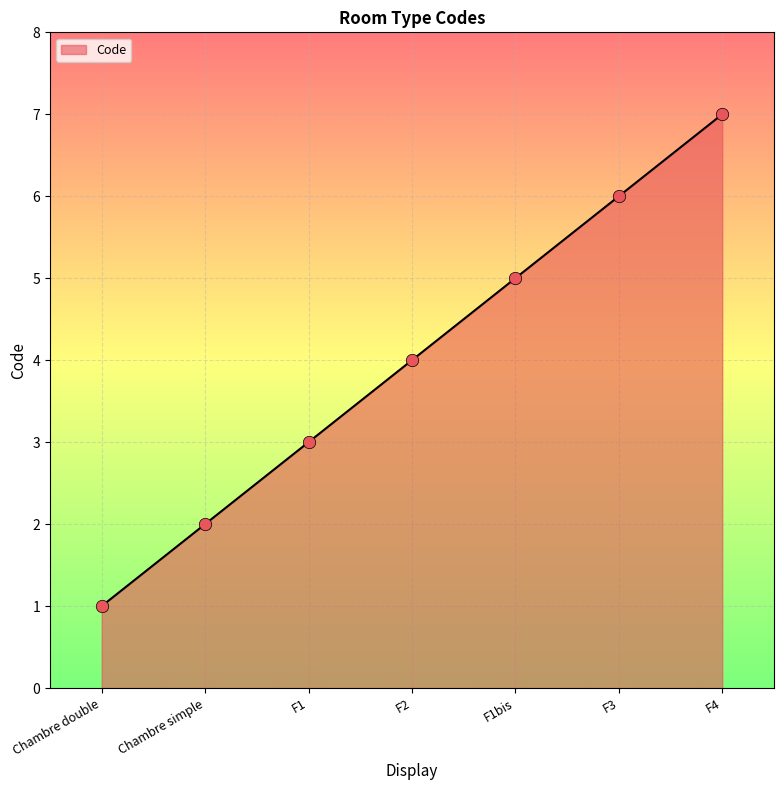

What is the change in value from F2 to F4?

+3